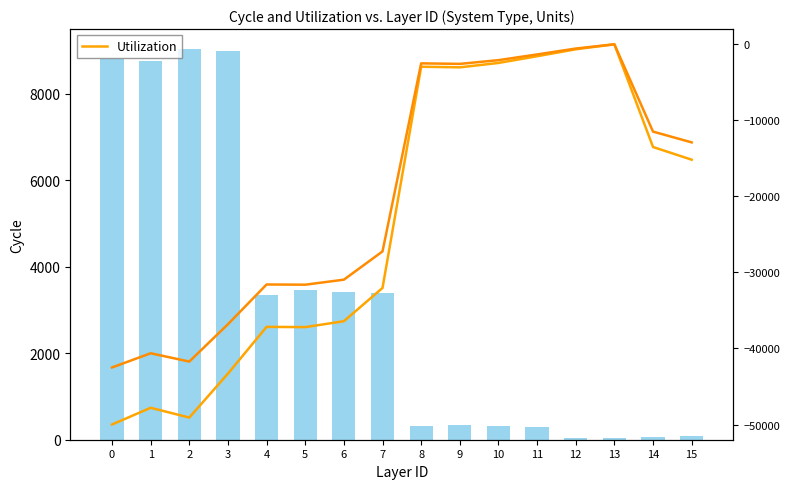

At which label is Utilization2 closest to -21250?

7